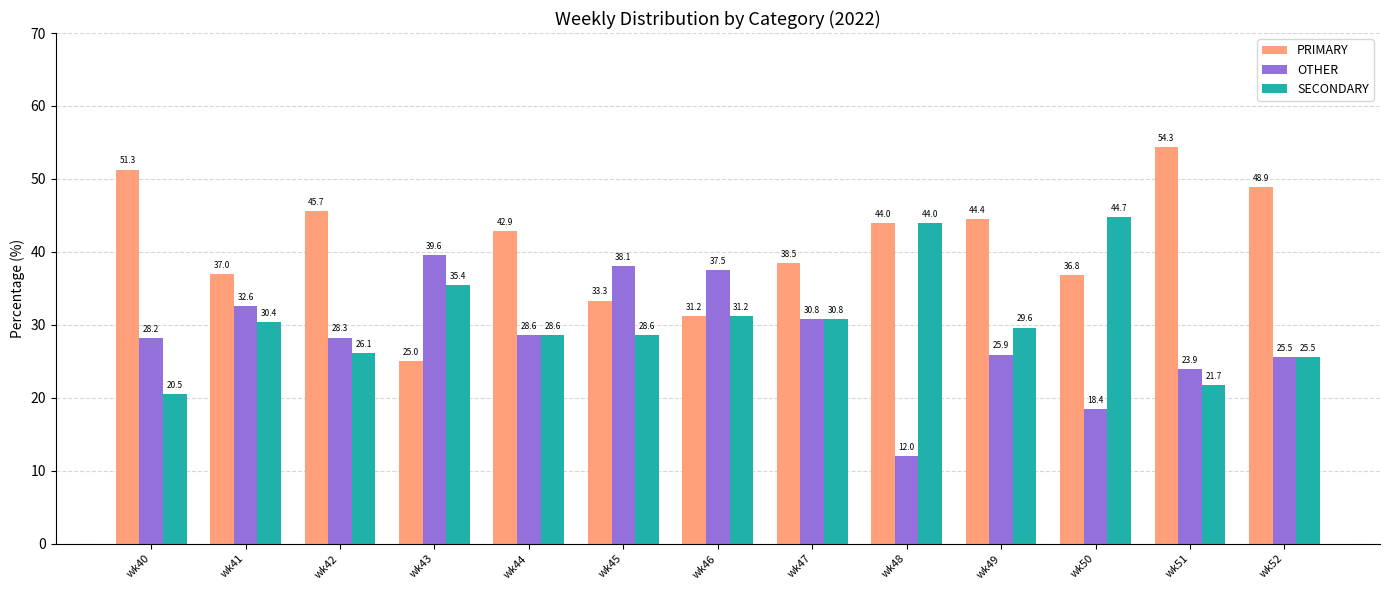

What is the value of the OTHER bar at the 2nd from the left?

32.6